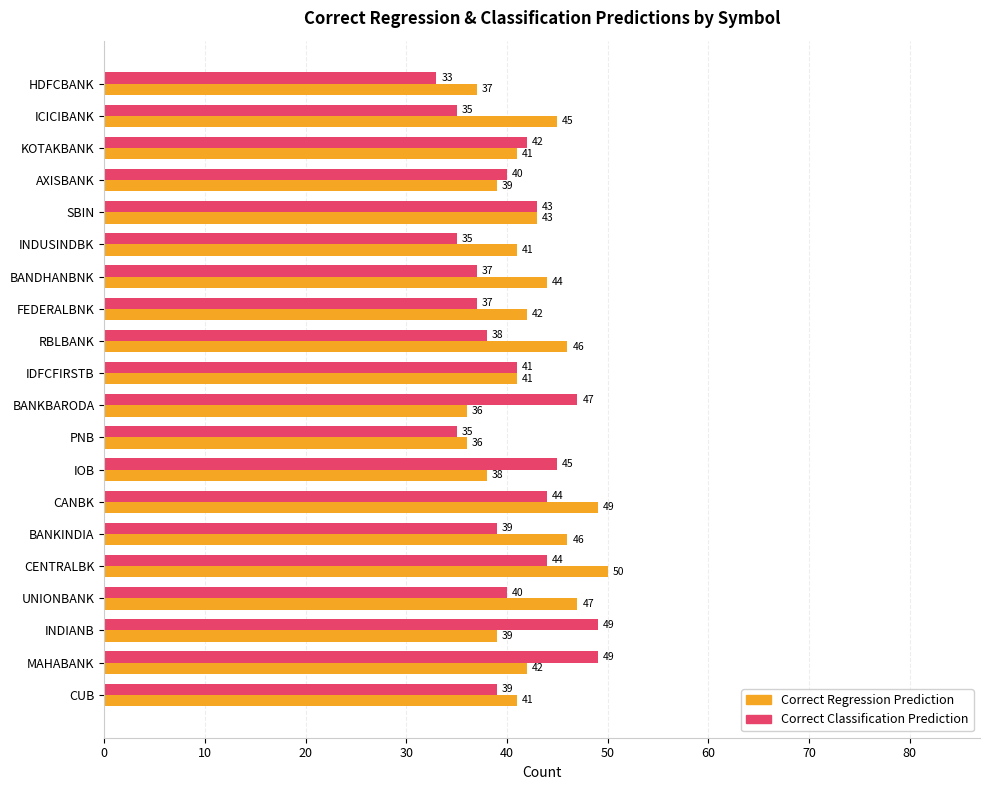

At which category is the sum across all series the highest?

CENTRALBK